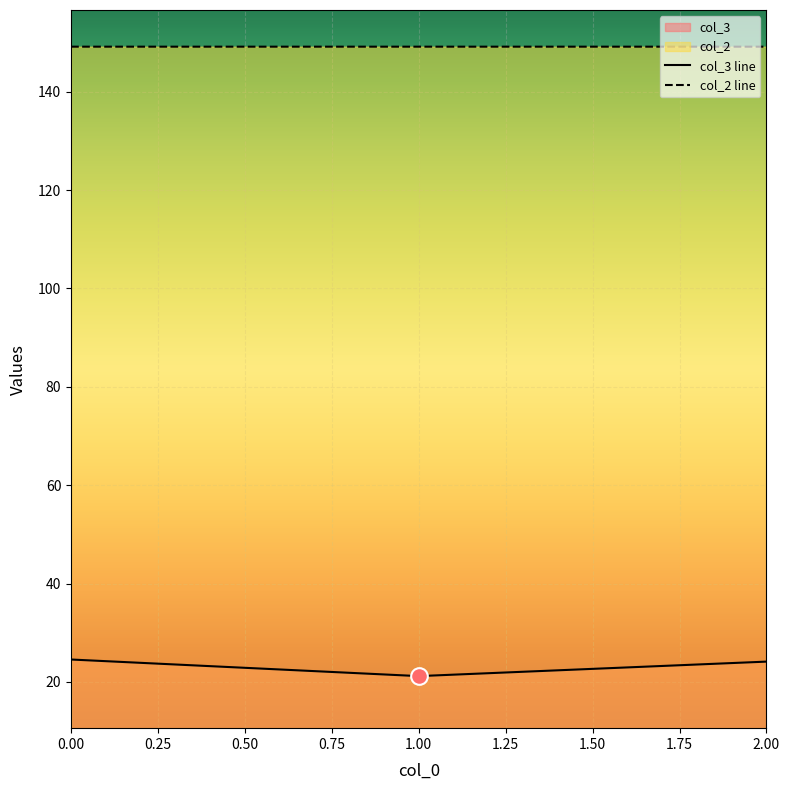

How many lines are shown in the chart?

2